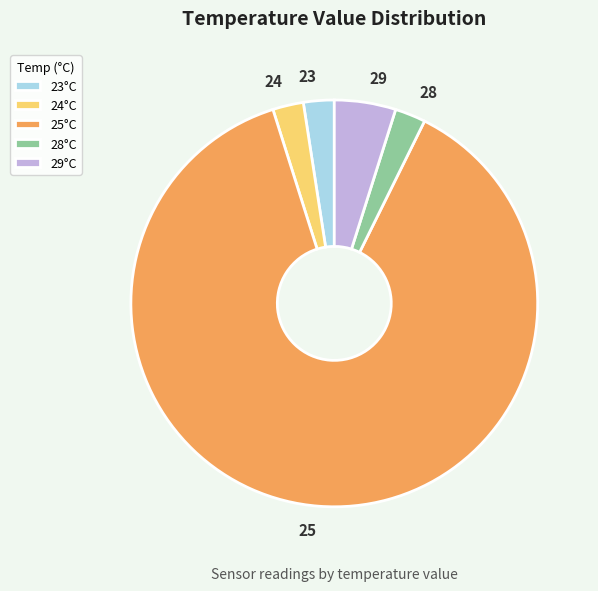

Do 29°C and 28°C together represent more than half of the pie?

No